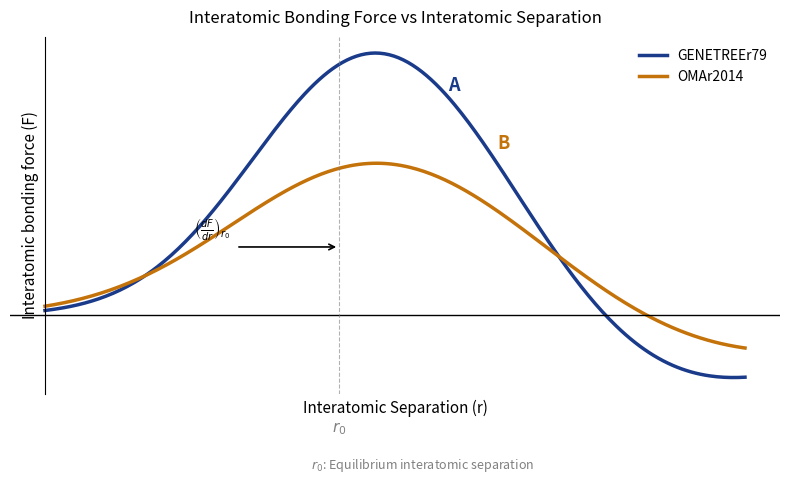

True or false: OMAr2014 and GENETREEr79 intersect in this chart.

True